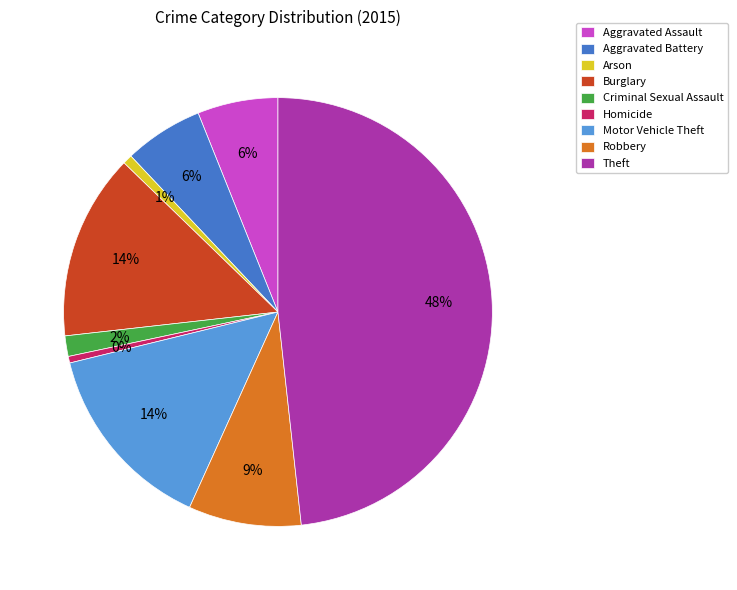

To the nearest percent, what is the combined percentage of Theft and Aggravated Assault?

54%